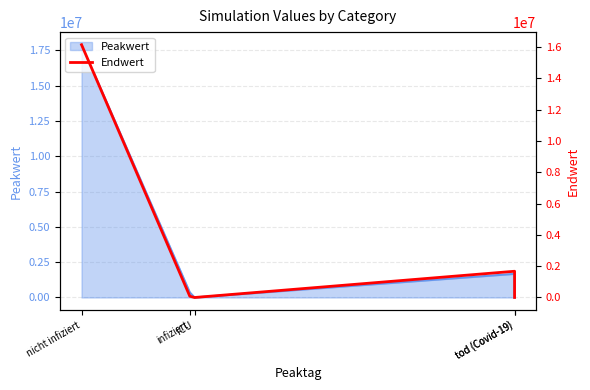

What is the label of the 2nd point from the left?

infiziert